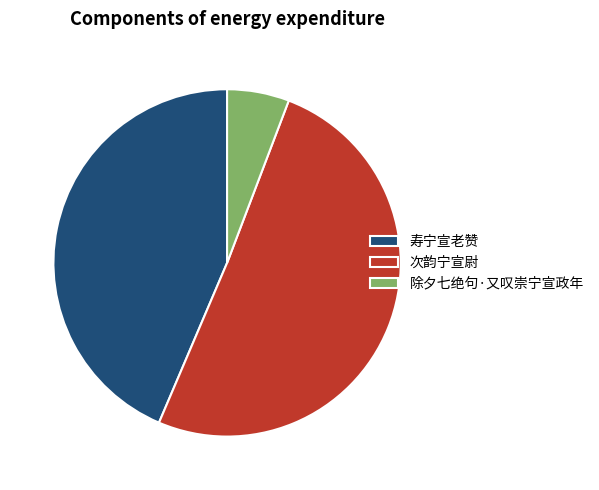

What is the largest slice in the pie chart?

次韵宁宣尉